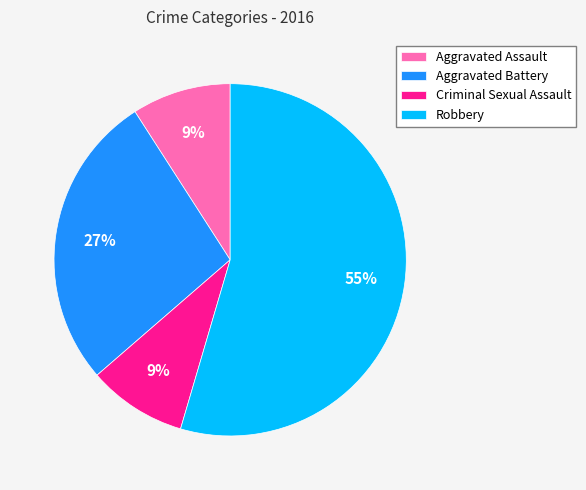

What is the largest slice in the pie chart?

Robbery